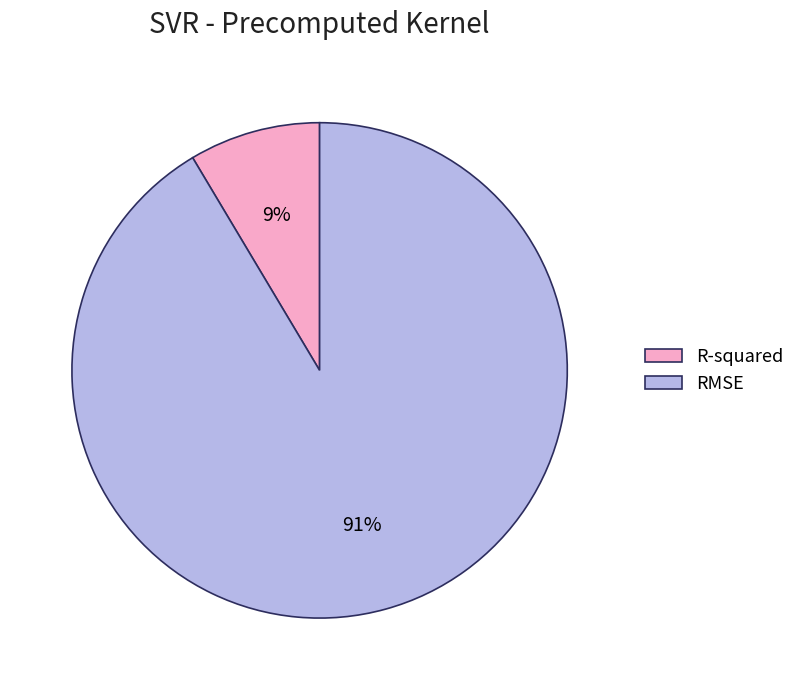

Is the sum of R-squared and RMSE greater than half?

Yes